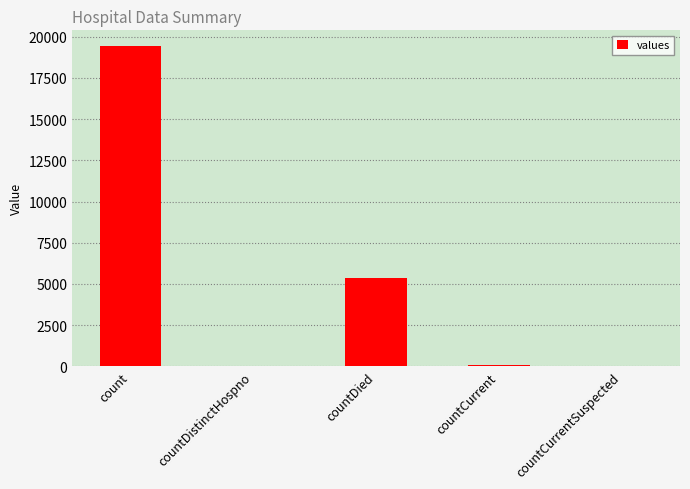

At which label is the value closest to 9710?

countDied